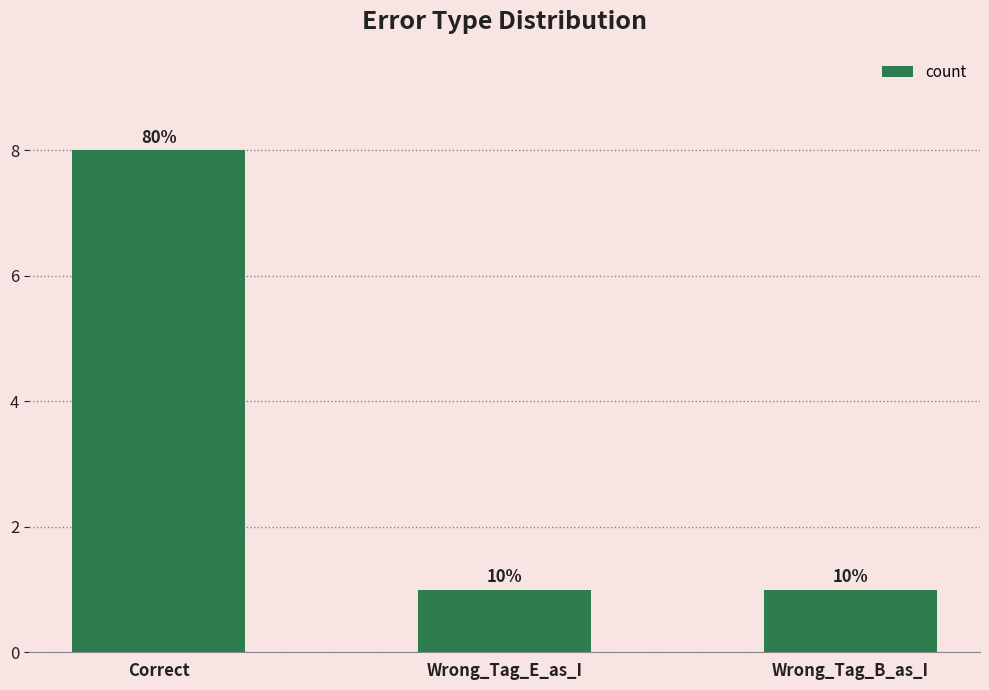

Reading right to left, list all the values displayed in this chart.

Wrong_Tag_B_as_I=1	Wrong_Tag_E_as_I=1	Correct=8